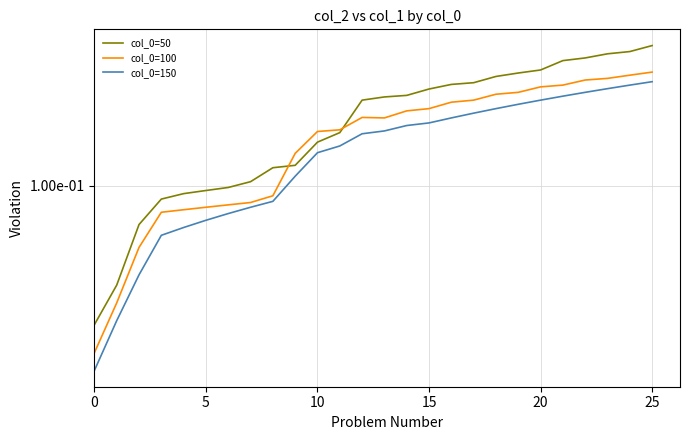

What is the greatest value displayed?

0.4